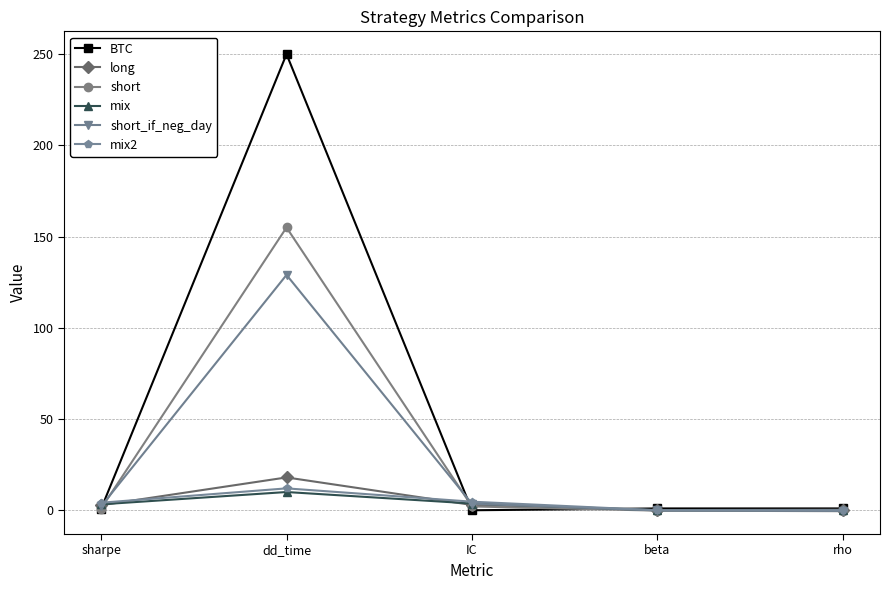

At which category is the sum across all series the highest?

dd_time